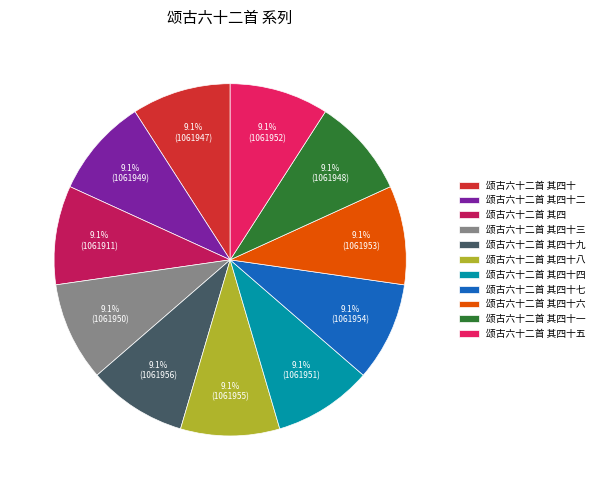

What is the ratio of the value at 颂古六十二首 其四十六 to the value at 颂古六十二首 其四十七?

1.0